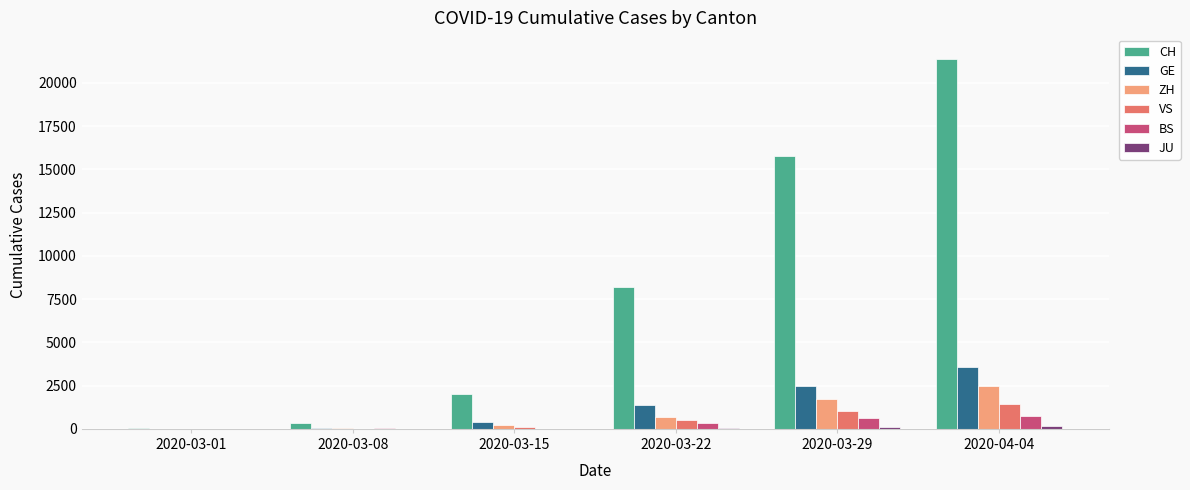

At which label is CH closest to 10697?

2020-03-22